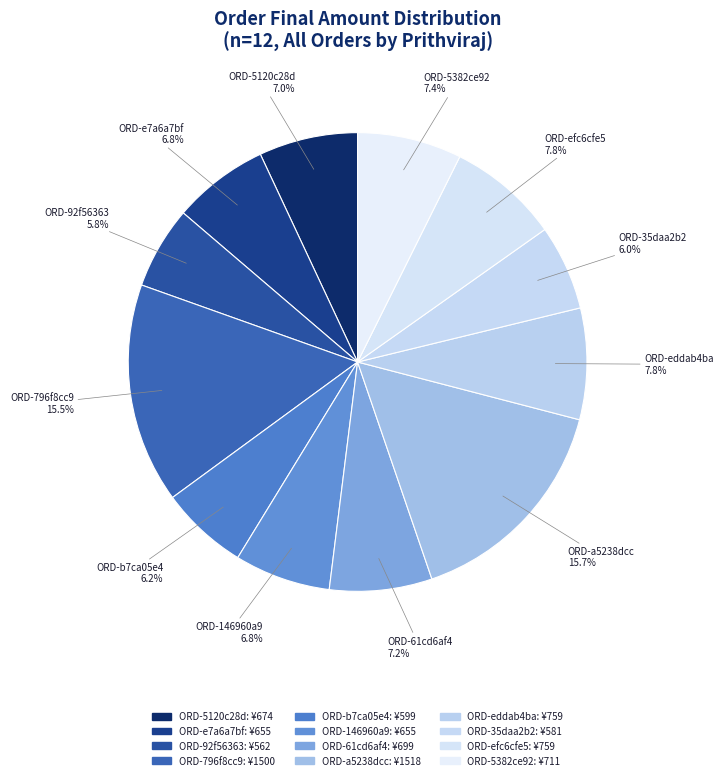

To the nearest percent, what is the combined percentage of ORD-5382ce92 and ORD-146960a9?

14%